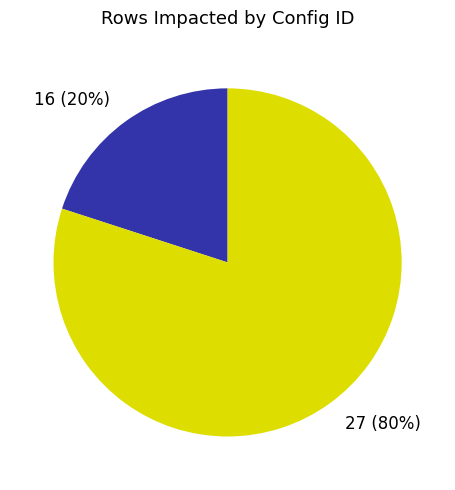

Which slice is the smallest?

16